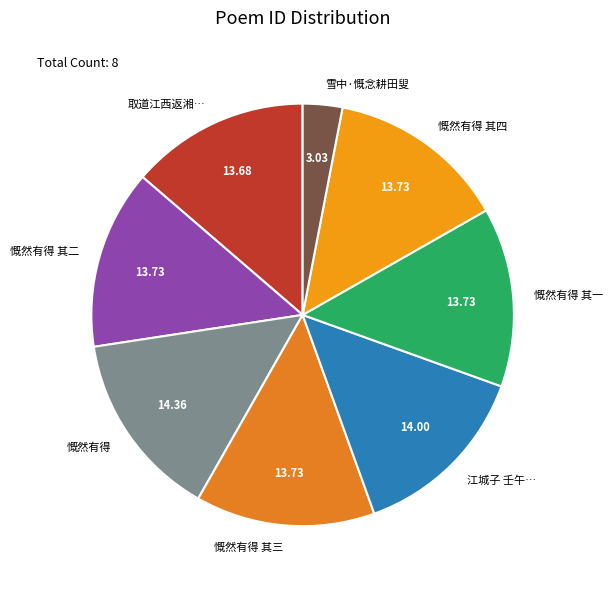

Which slice is the smallest?

雪中·慨念耕田叟